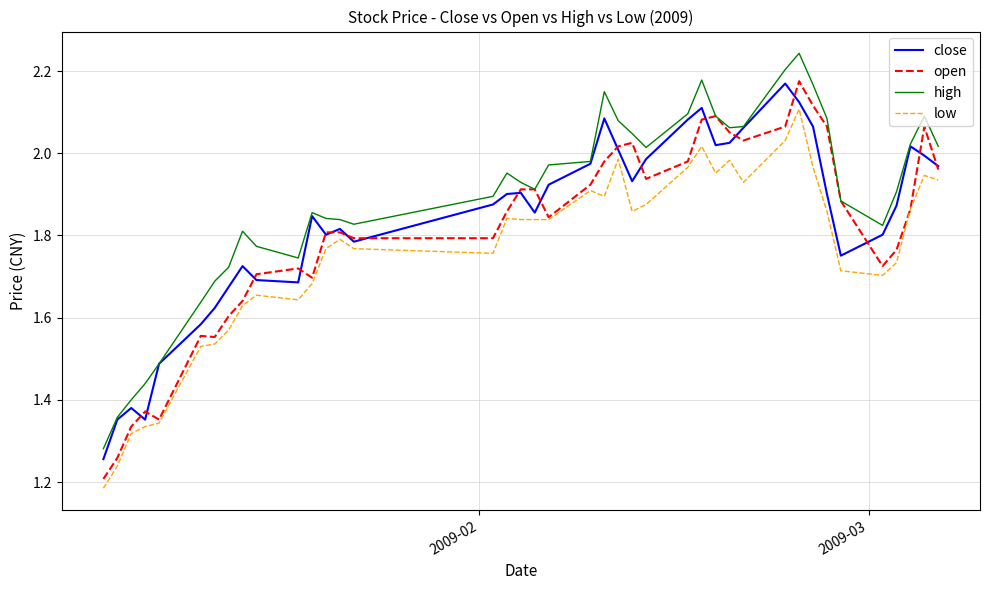

True or false: high and low cross at least once.

False